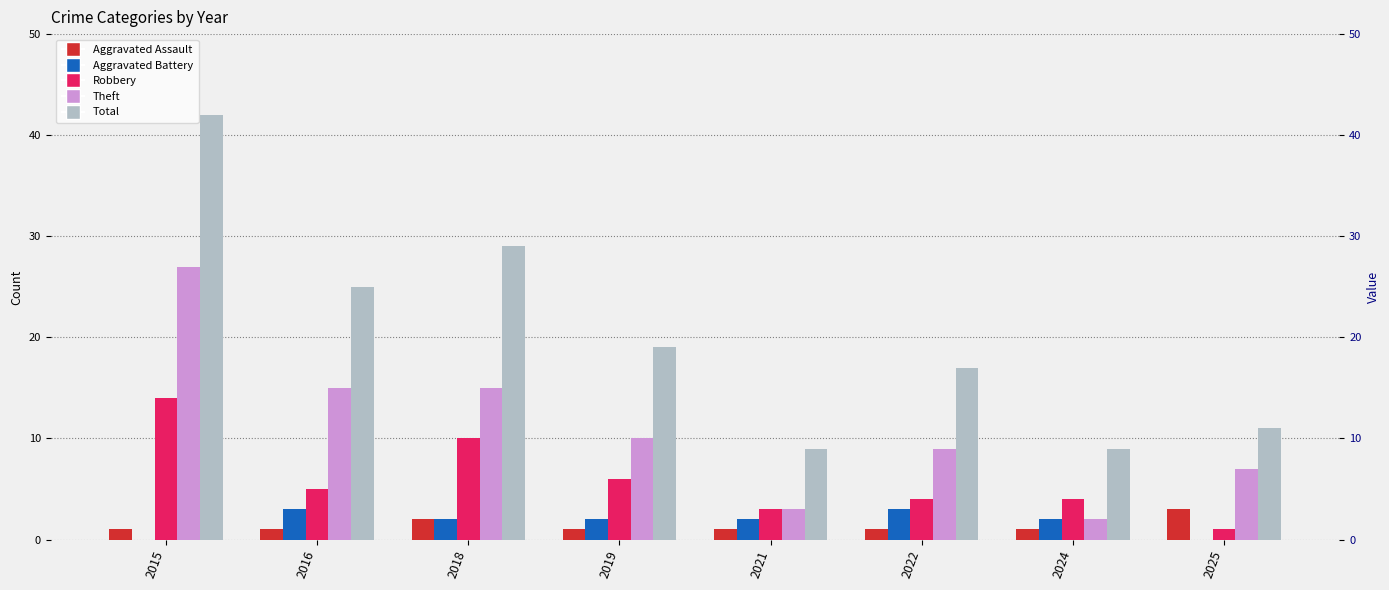

At which category is the sum across all series the highest?

2015